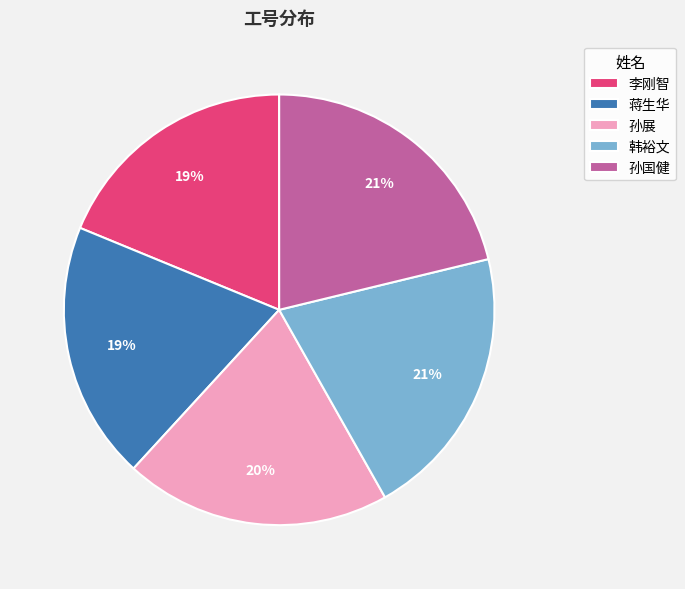

The 蒋生华 slice represents 25% of the pie. True or false?

False